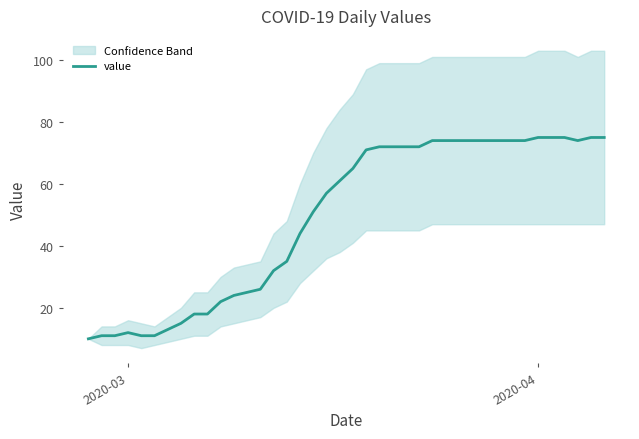

How many values exceed 65?

19